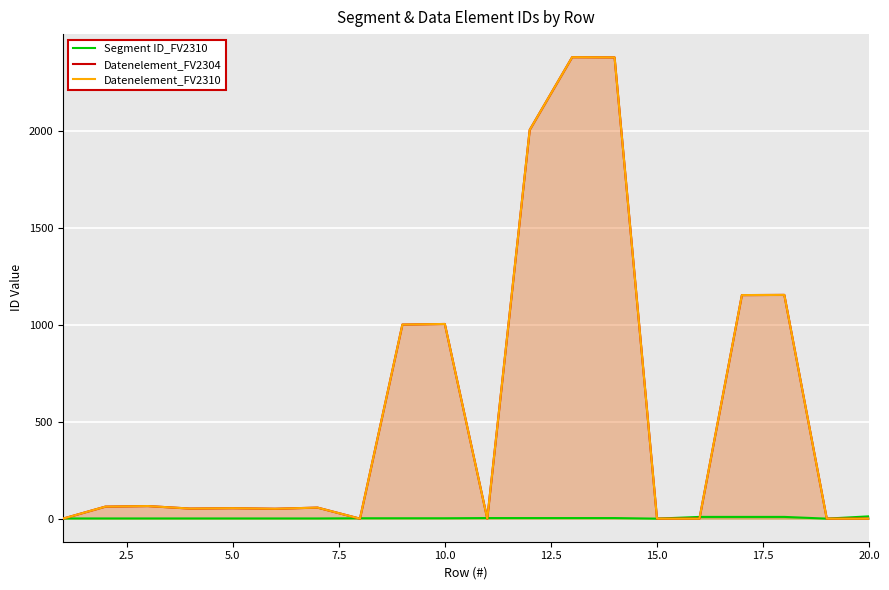

At 20.0, list the series in order from largest to smallest.

Segment ID_FV2310, Datenelement_FV2304, Datenelement_FV2310